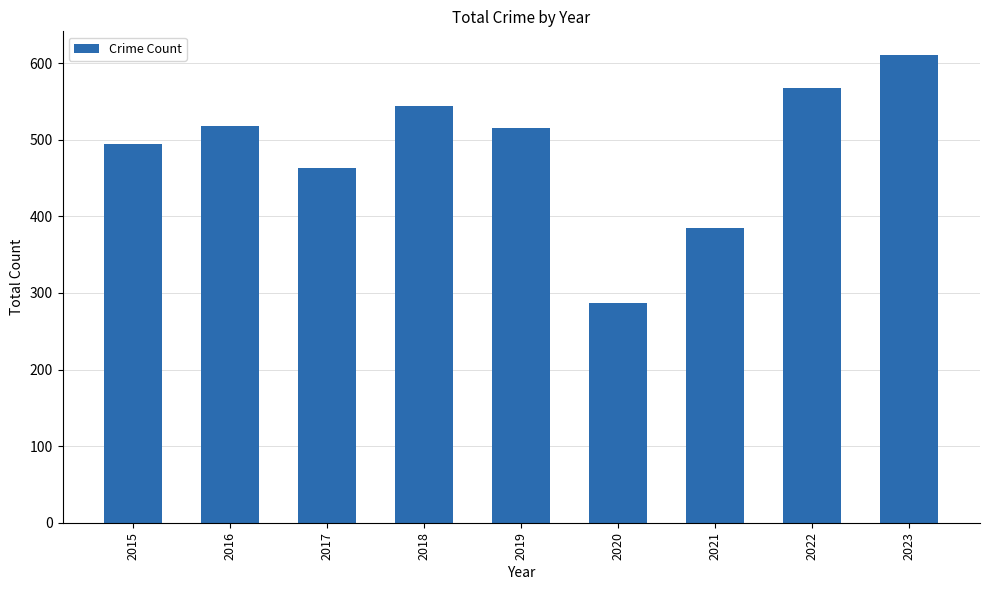

Where does the data first go above 515?

2016